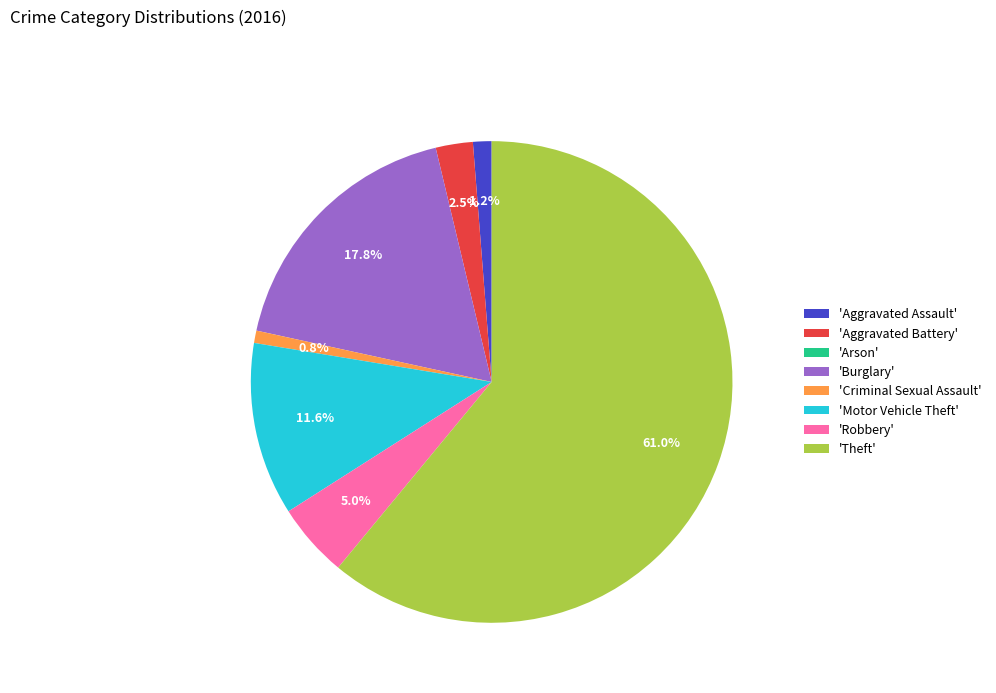

What percentage is NOT represented by 'Robbery'?

95.0%